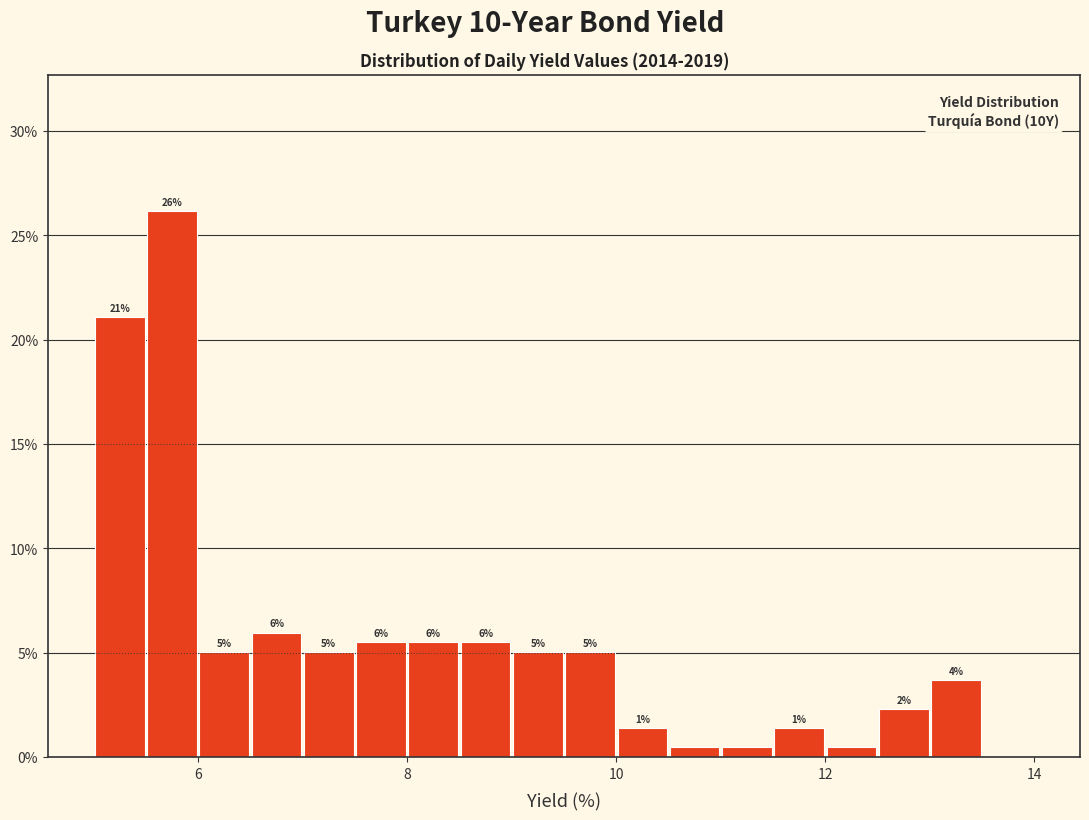

Around what value on the x-axis is the tallest bar? Give the approximate position of its centre, as read against the axis.

5.8